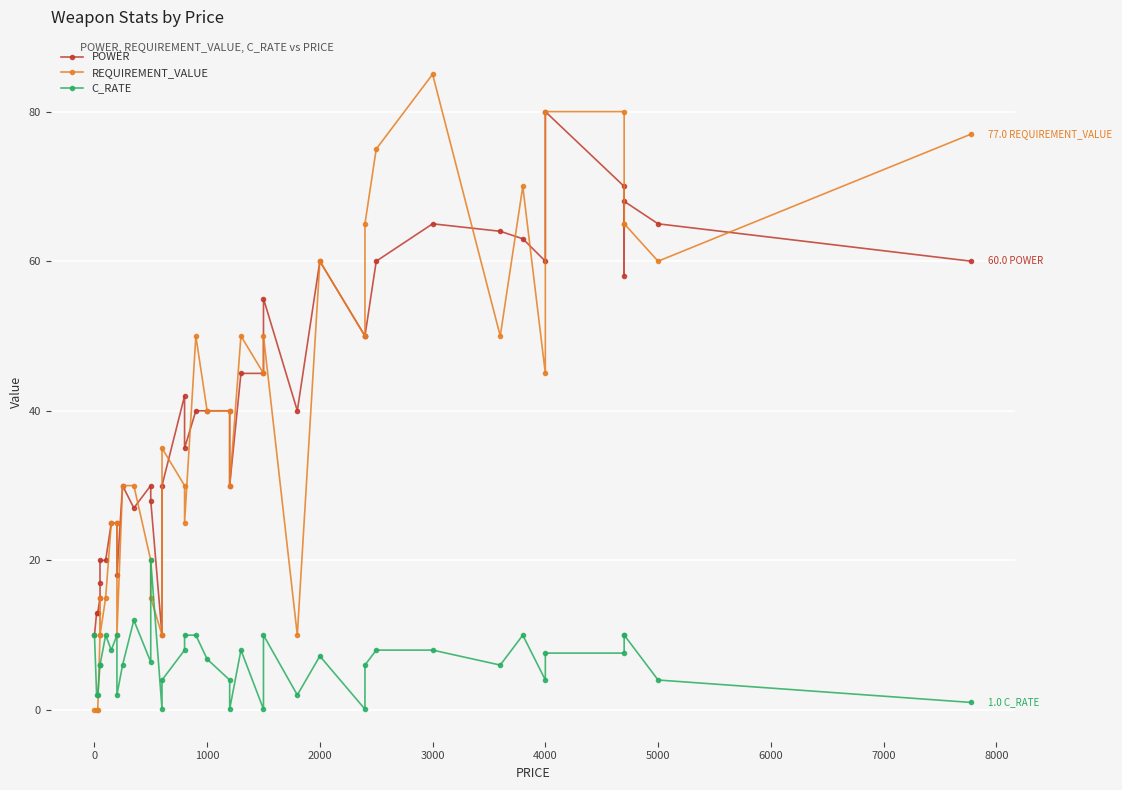

The C_RATE series shows 6.8 at 32. True or false?

False